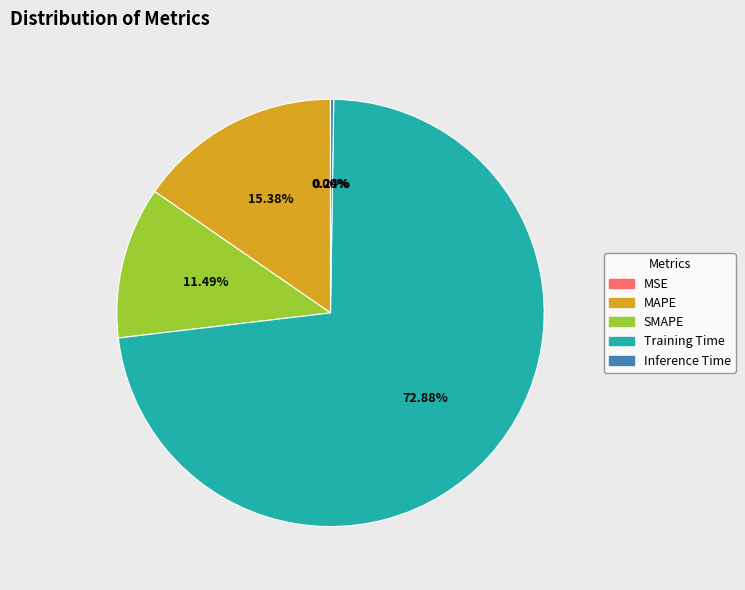

To the nearest percent, what is the average slice percentage?

20%